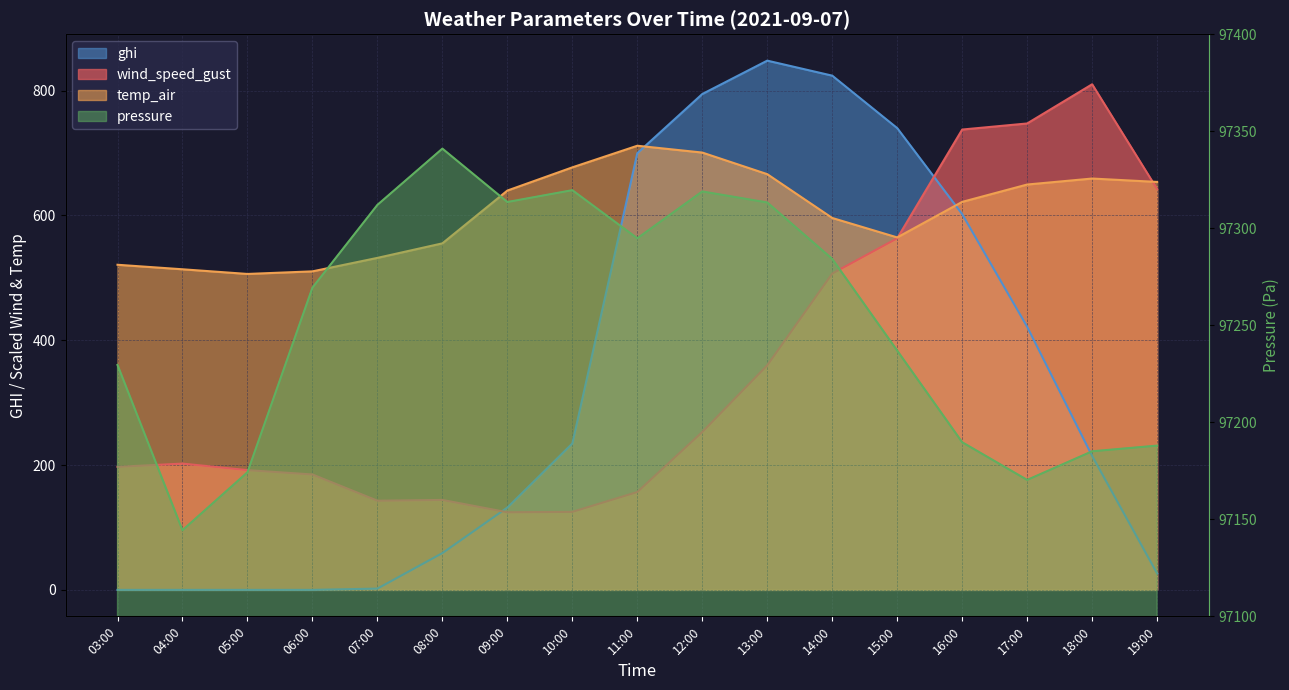

Which category has the lowest value across all series?

03:00